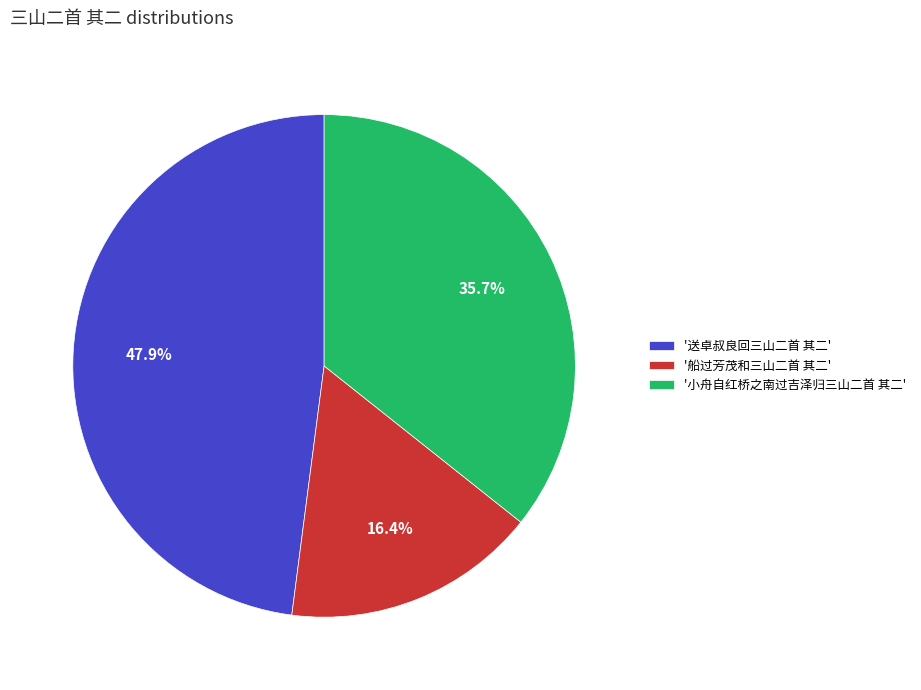

Which has a higher value, '小舟自红桥之南过吉泽归三山二首 其二' or '船过芳茂和三山二首 其二'?

'小舟自红桥之南过吉泽归三山二首 其二'